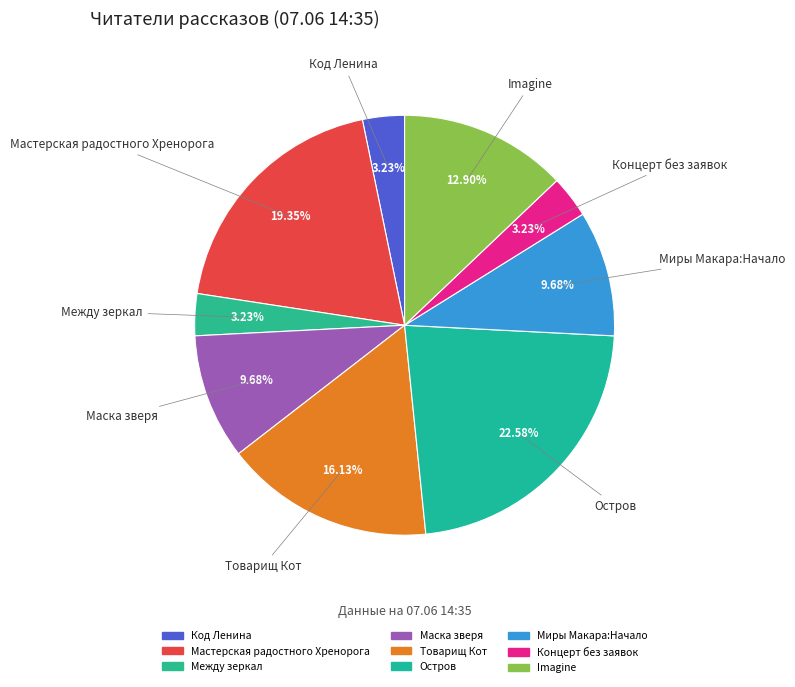

What is the ratio of the value at Миры Макара:Начало to the value at Мастерская радостного Хренорога?

0.5